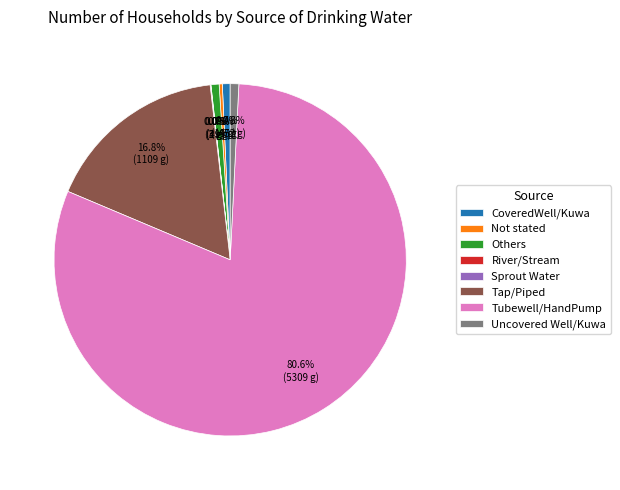

Which category has the biggest portion of the pie?

Tubewell/HandPump